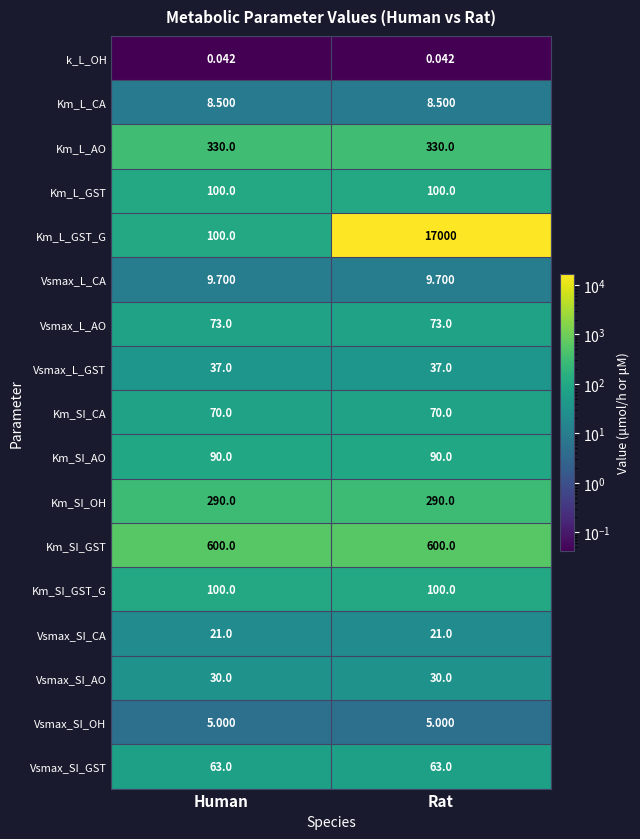

At which category does the chart reach its peak across all series?

Rat